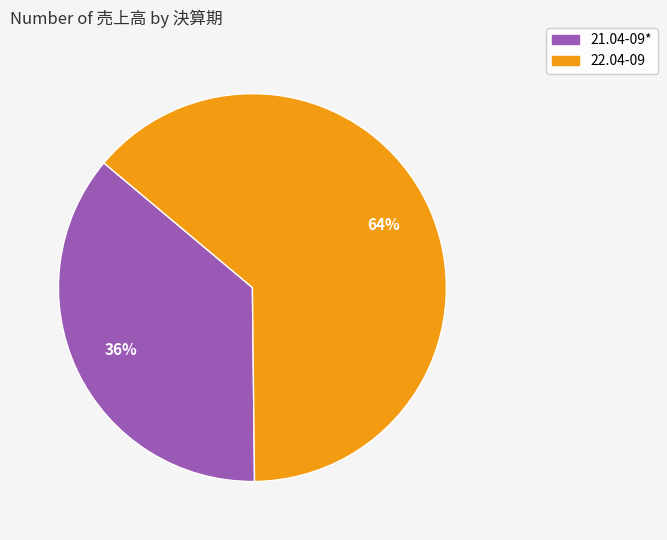

True or false: 22.04-09 accounts for 64% of the total.

True